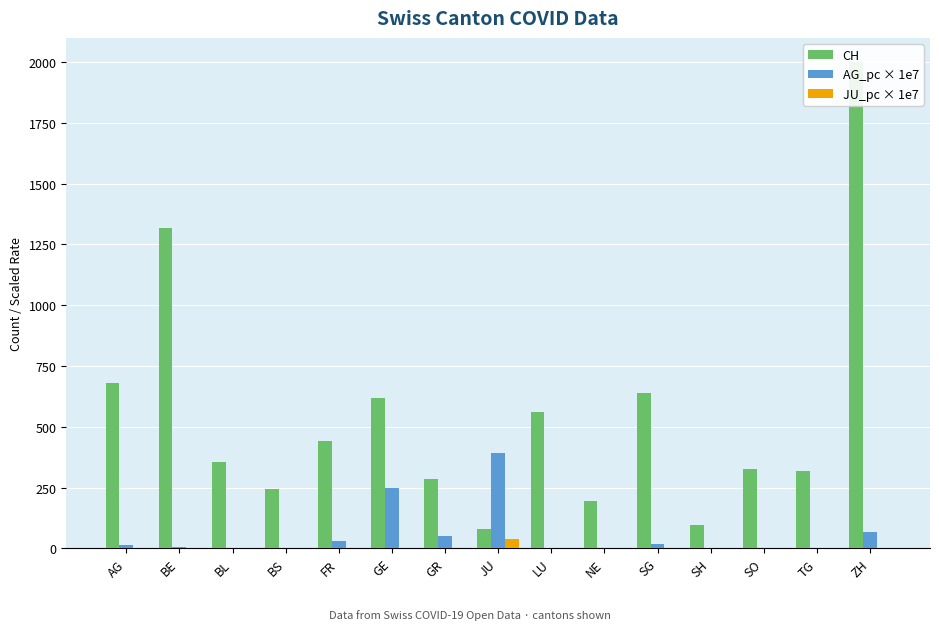

Are the bars grouped side by side (vs. stacked)?

Yes